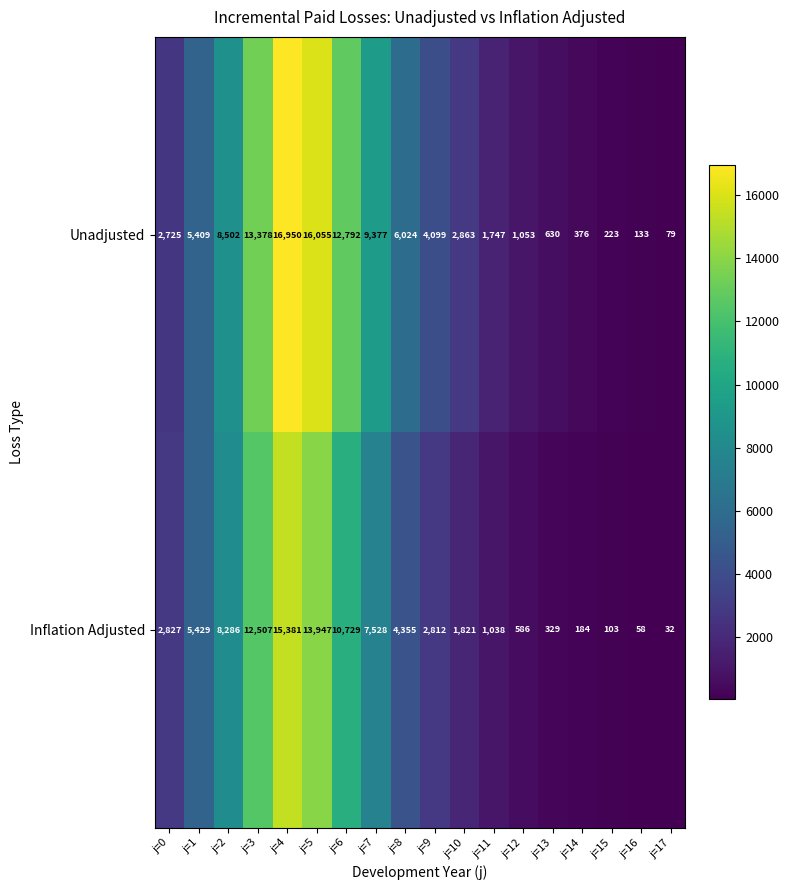

List the series in order of their overall mean, lowest first.

Inflation Adjusted, Unadjusted